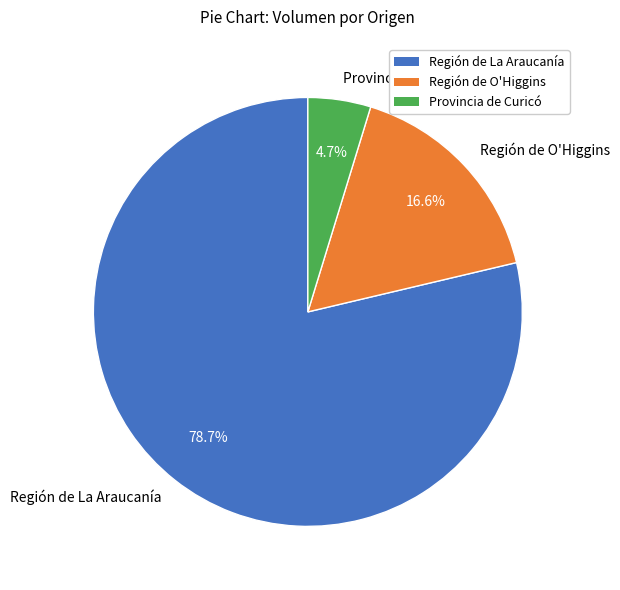

To the nearest percent, what is the average slice percentage?

33%